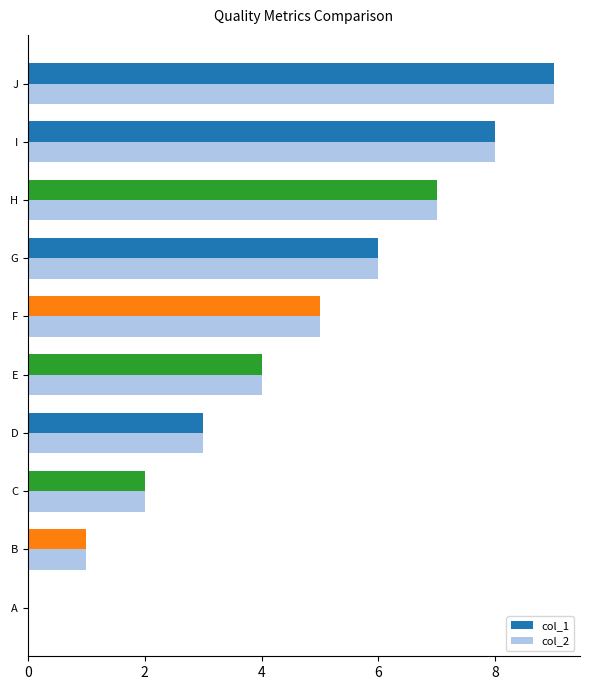

How many categories are shown in the chart?

10